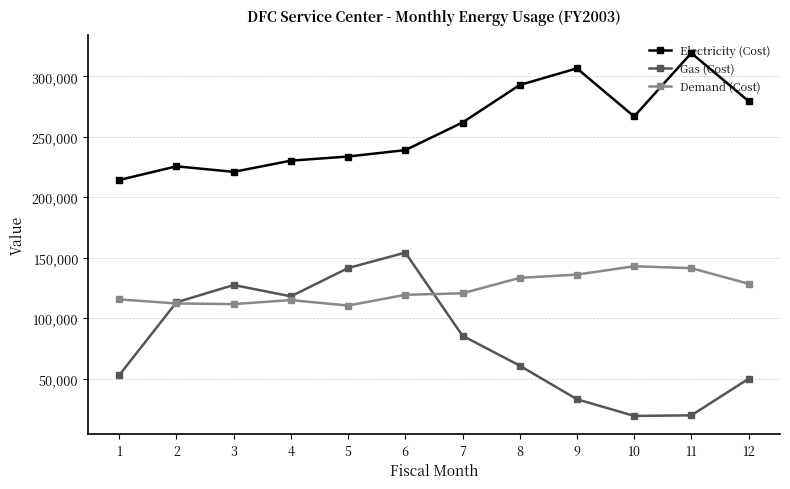

What is the total value across all series at 7?

467889